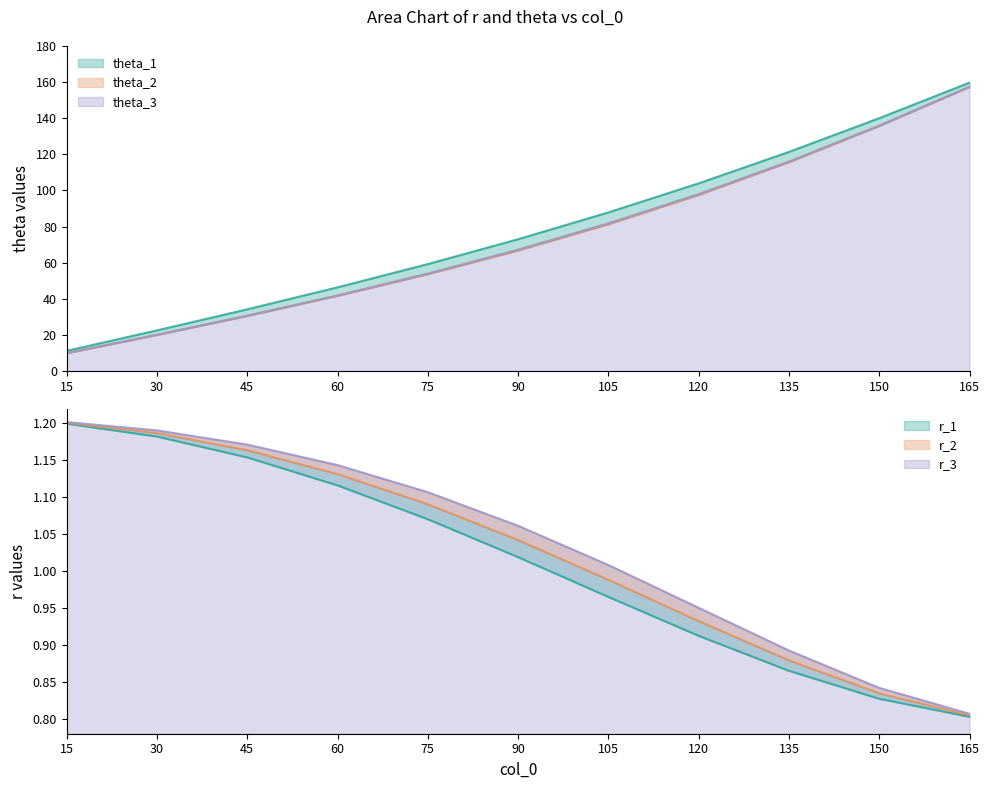

What is the highest value of the theta_3 series?

157.4